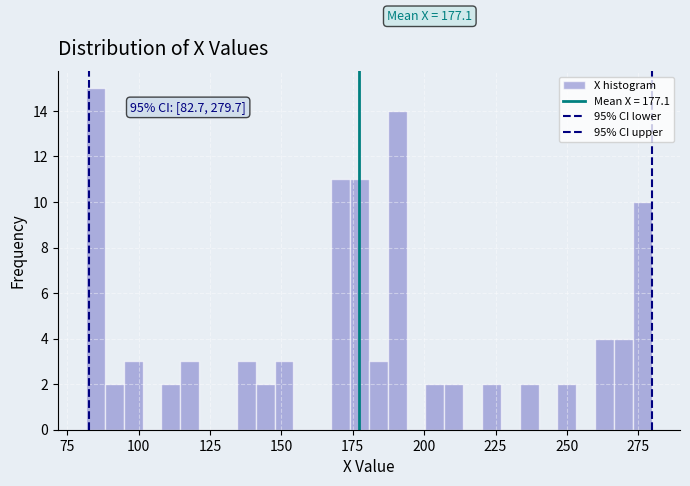

Read against the x-axis, roughly where is the centre of the tallest bar?

85